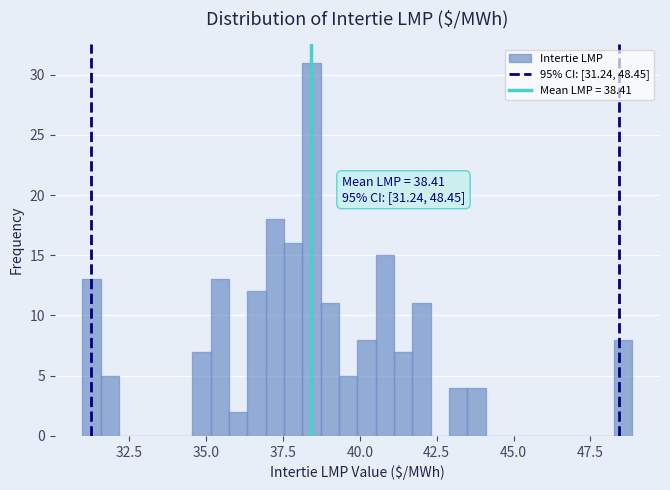

Around what value on the x-axis is the tallest bar? Give the approximate position of its centre, as read against the axis.

38.5